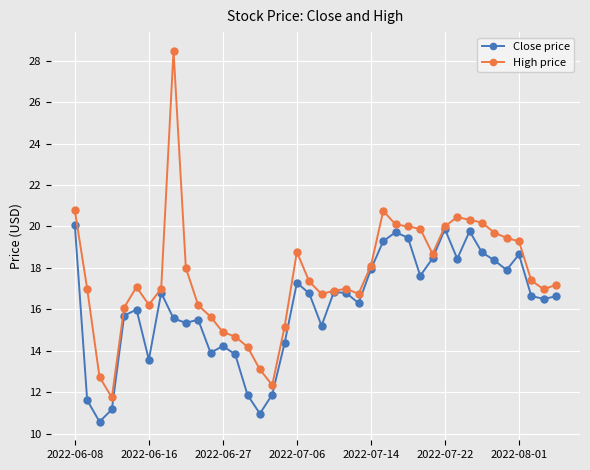

What is the greatest value displayed?

28.5